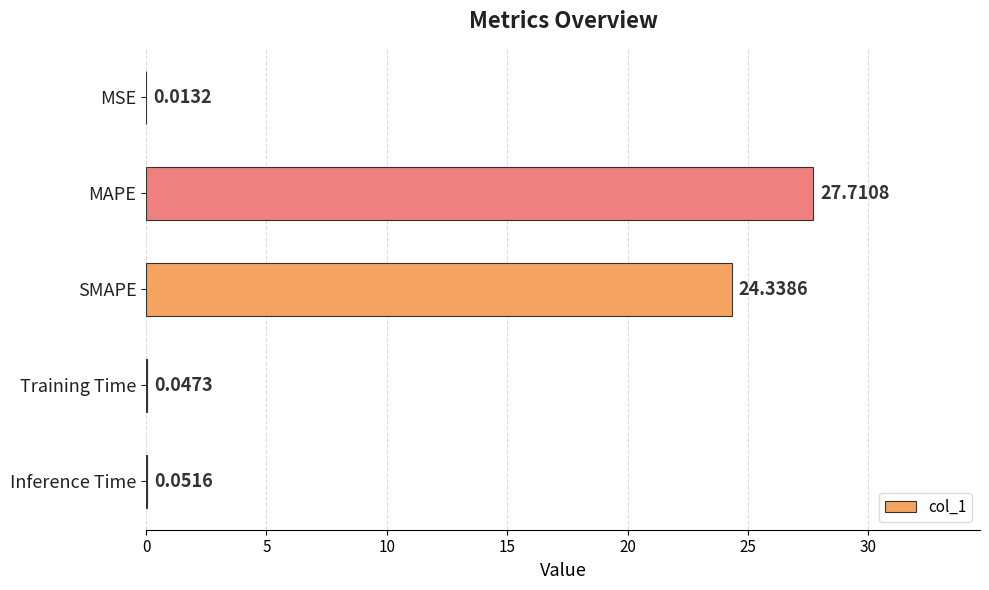

What is the change in value from MAPE to SMAPE?

-3.4